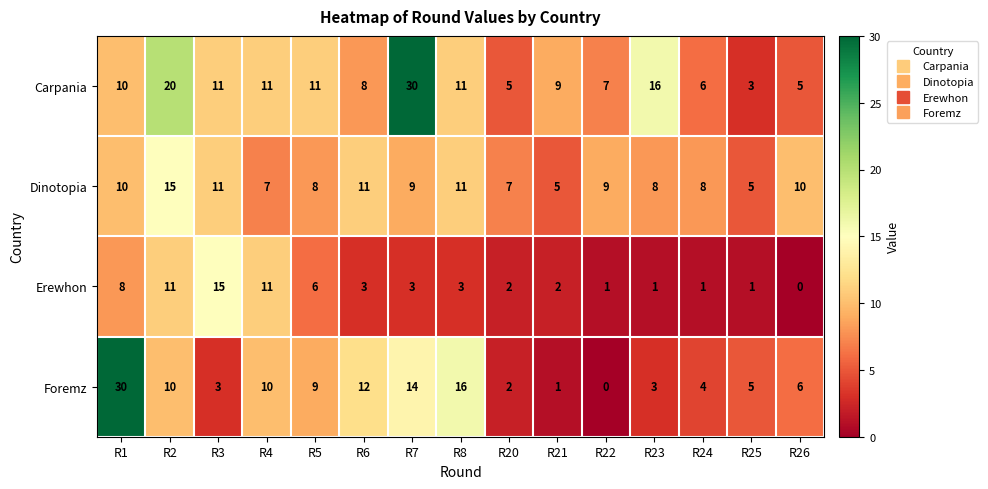

True or false: Foremz has a value of 7 at R24.

False